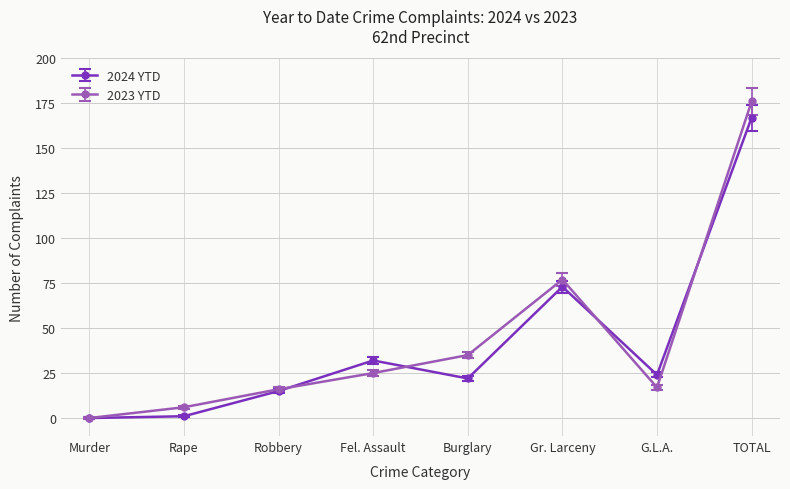

List the series in order of their peak value, highest first.

2023 YTD, 2024 YTD